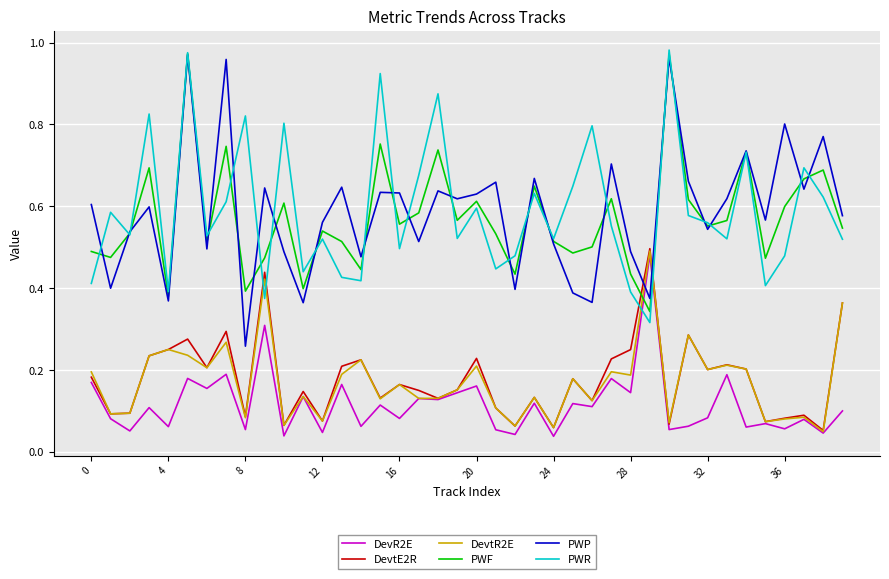

How many times do PWF and DevtR2E cross each other?

2